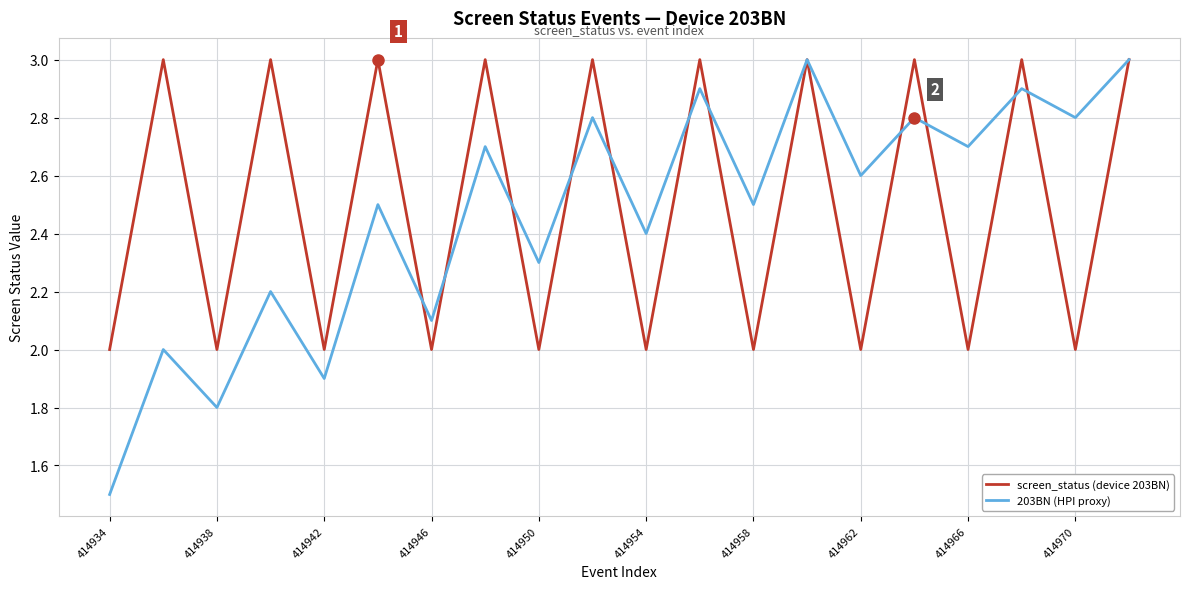

Which series has the largest range (max minus min)?

203BN (HPI proxy)